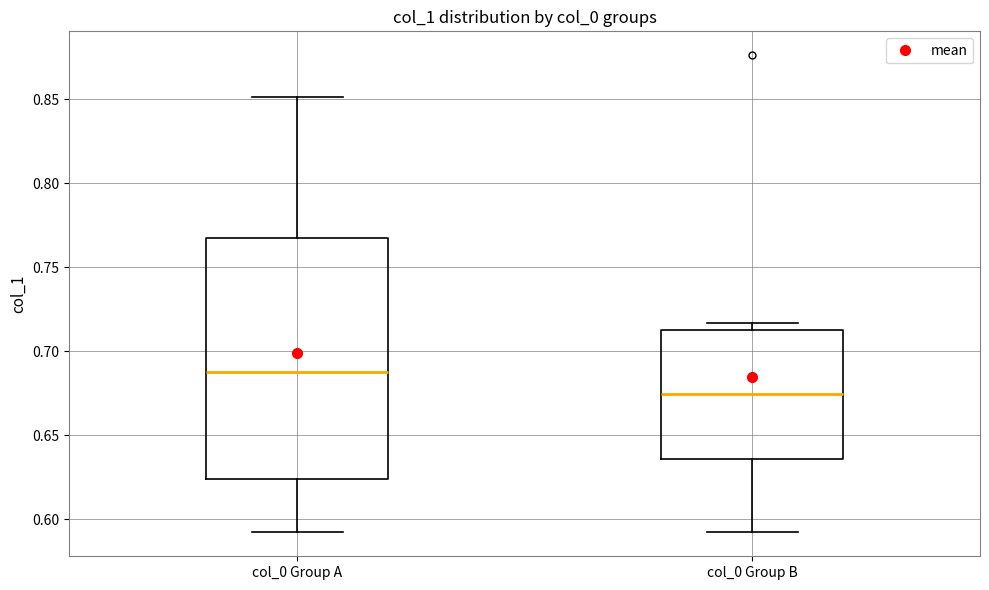

Which box is the tallest, from its lower edge to its upper edge?

col_0 Group A